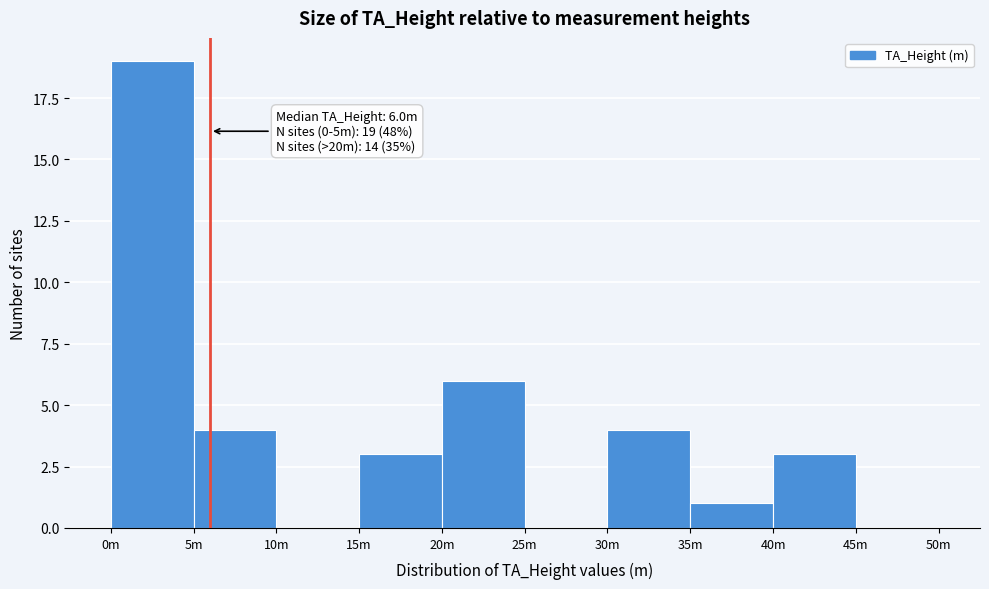

Reading left to right, extract all data points from this chart.

0m=19	5m=4	10m=0	15m=3	20m=6	25m=0	30m=4	35m=1	40m=3	45m=0